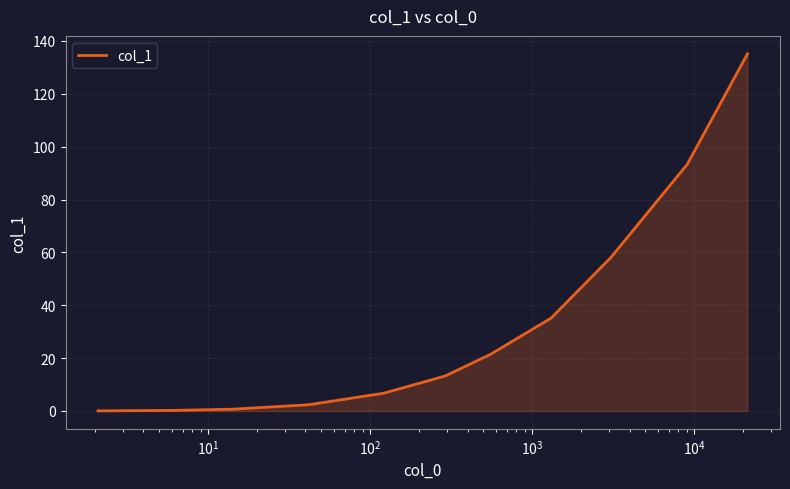

What is the maximum value shown in the chart?

135.2